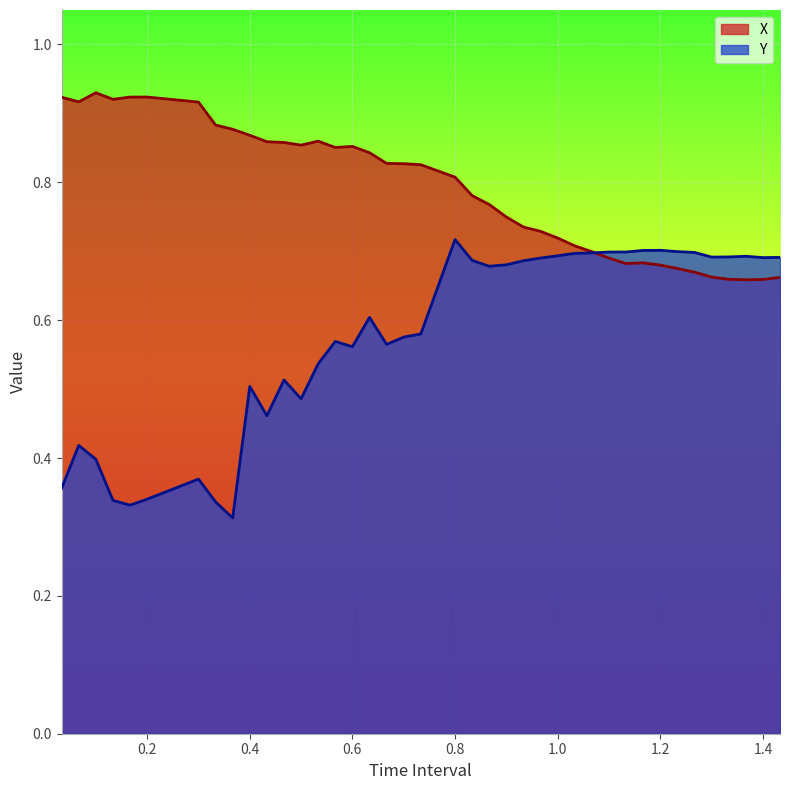

What is the smallest value displayed?

0.3